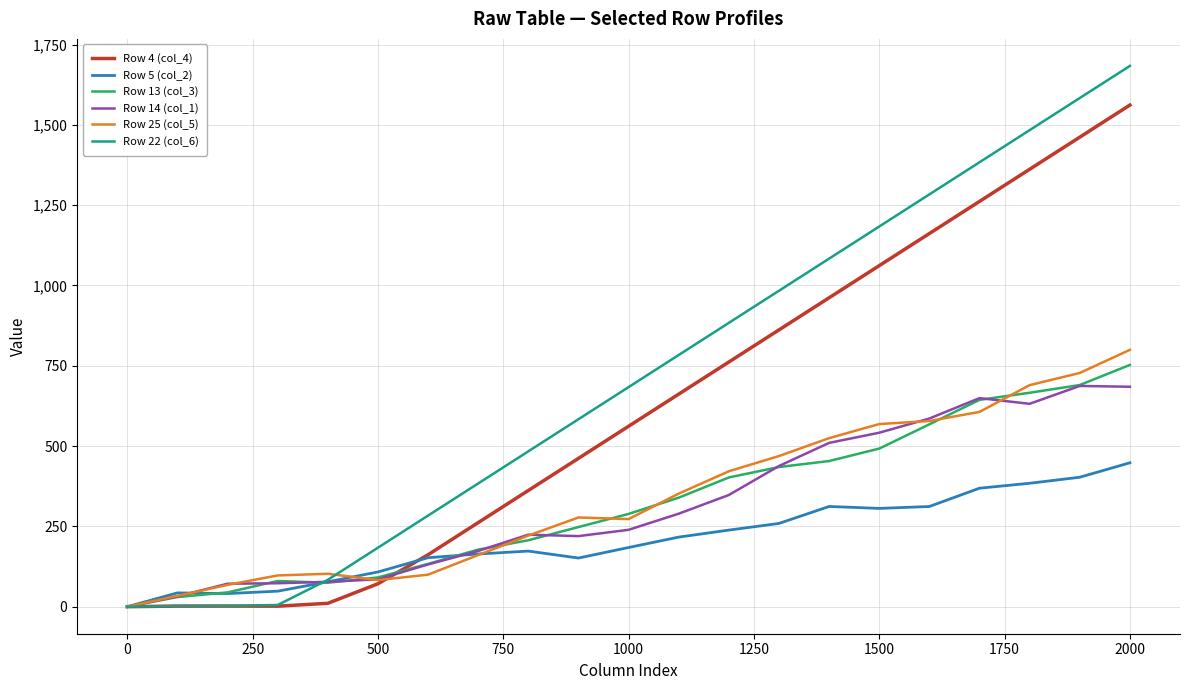

What is the maximum value for Row 25 (col_5)?

799.7